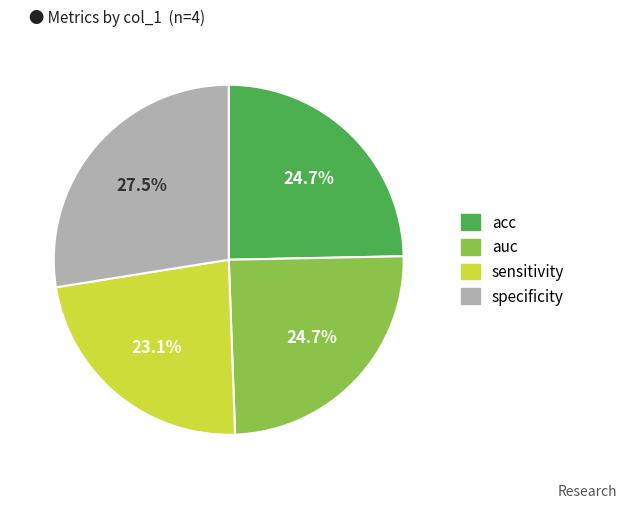

How much of the chart is everything except specificity?

72.5%